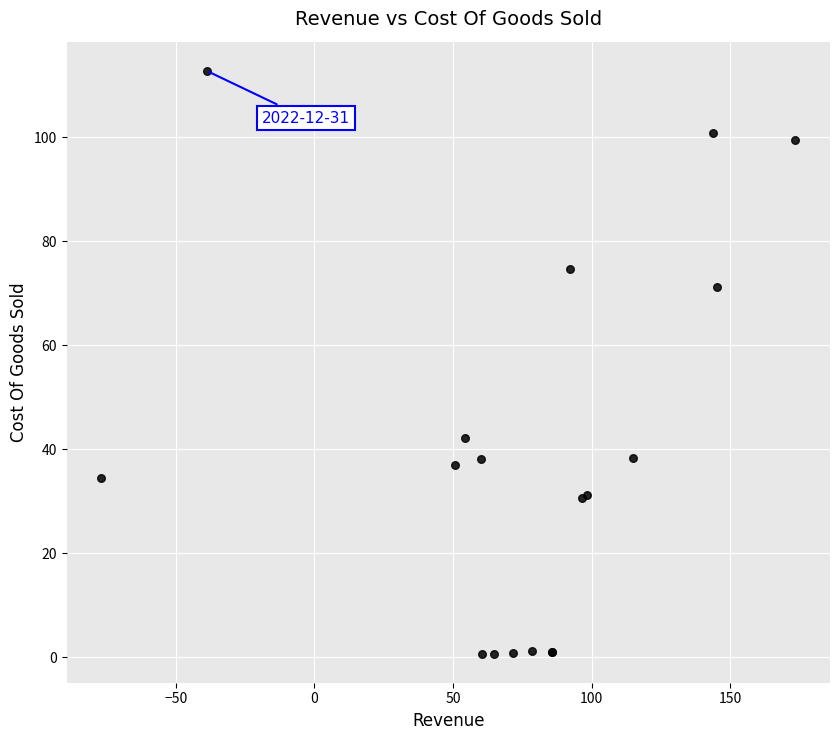

What Y value in the scatter plot is closest to 56?

42.1